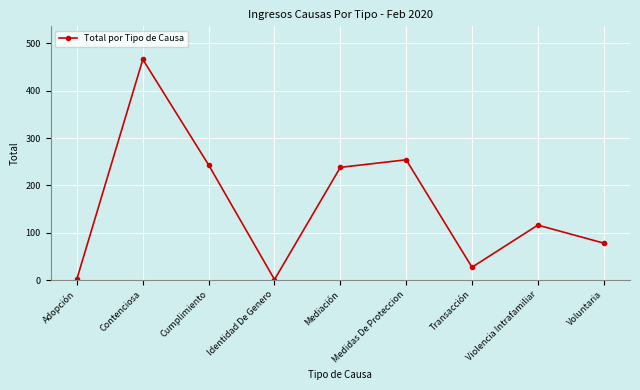

True or false: the data shows 146 at Cumplimiento.

False